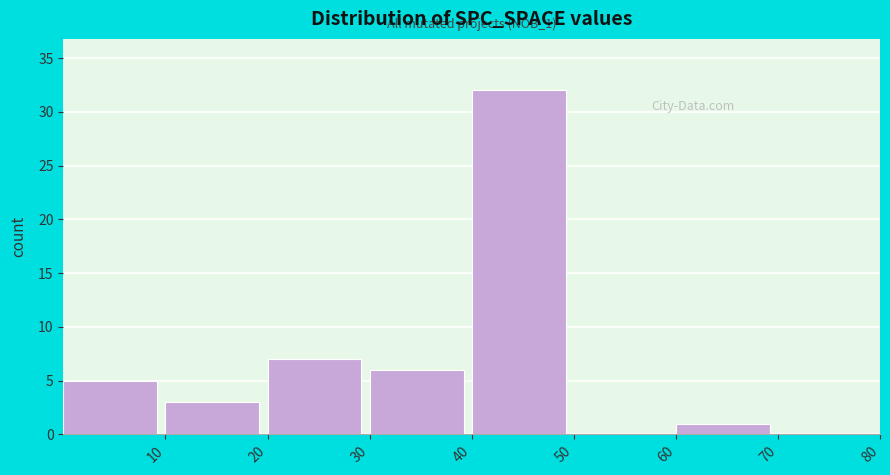

Which range on the x-axis has the tallest bar?

40 to 50